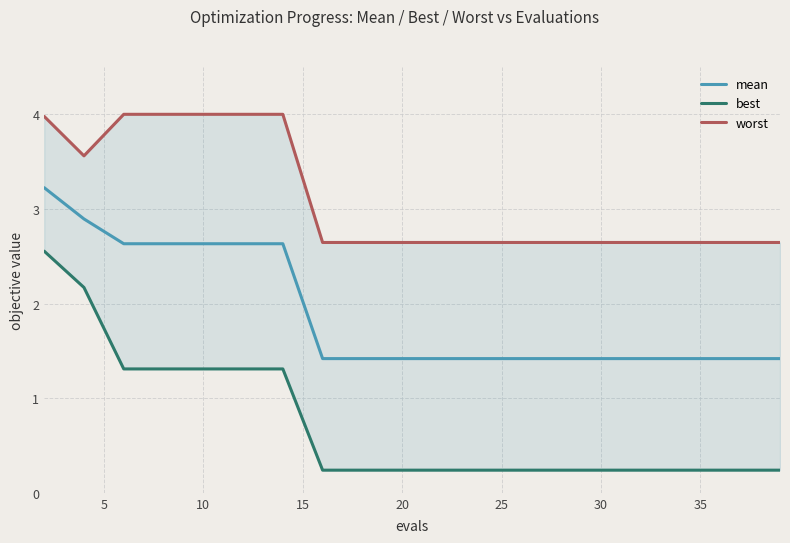

Is it true that mean equals 1.4 at 30?

True